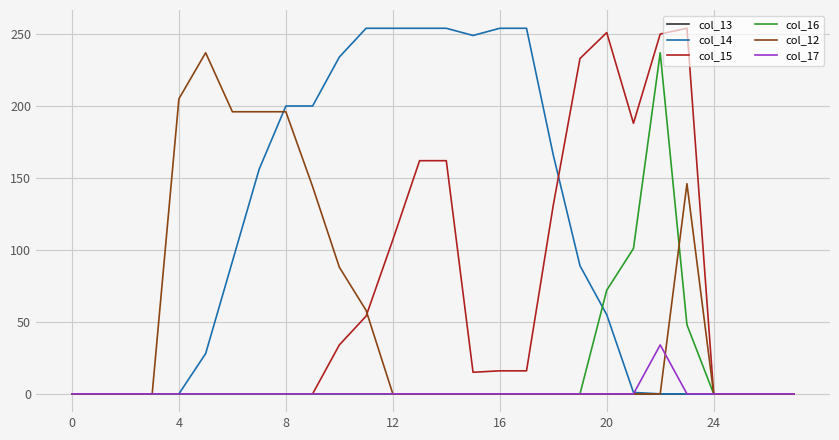

Does the chart have visible grid lines?

Yes